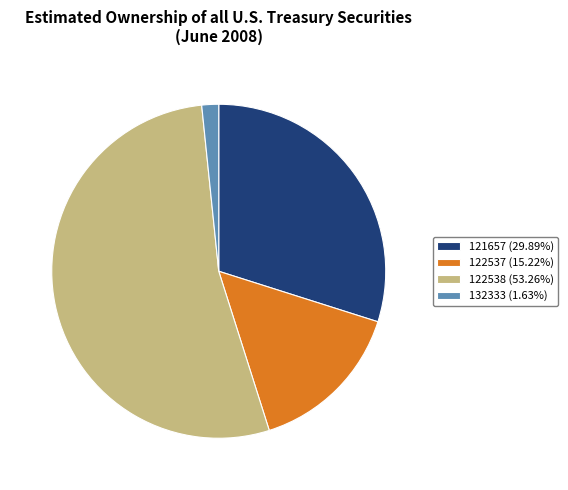

Does 132333 (1.63%) represent more than half of the total?

No